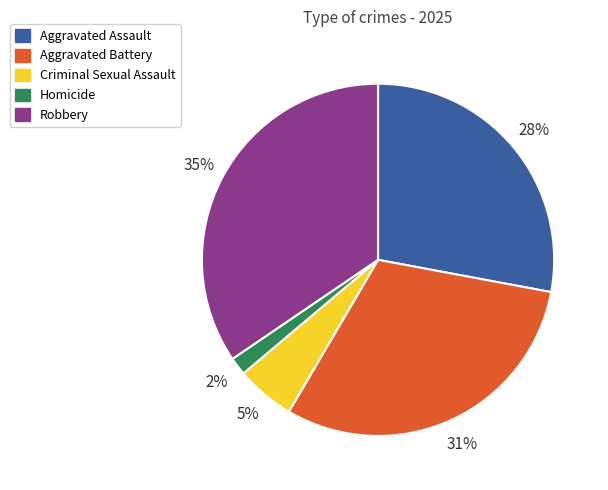

How many segments does this pie chart have?

5